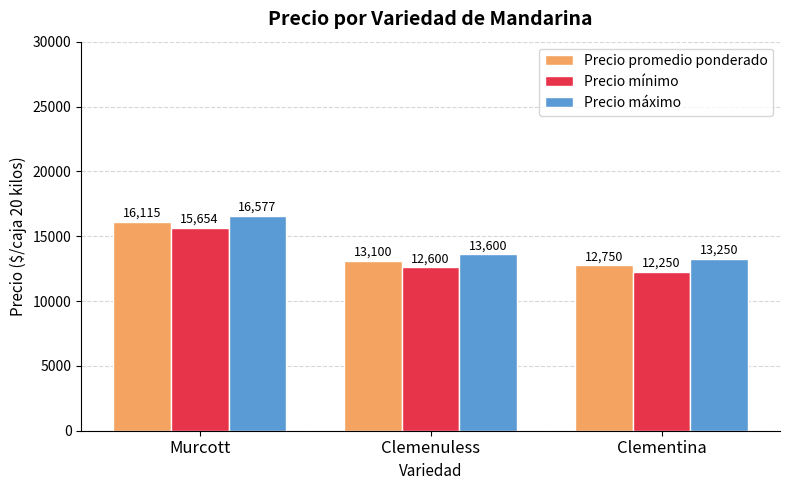

What is the difference between the highest and lowest values at Clemenuless?

1000